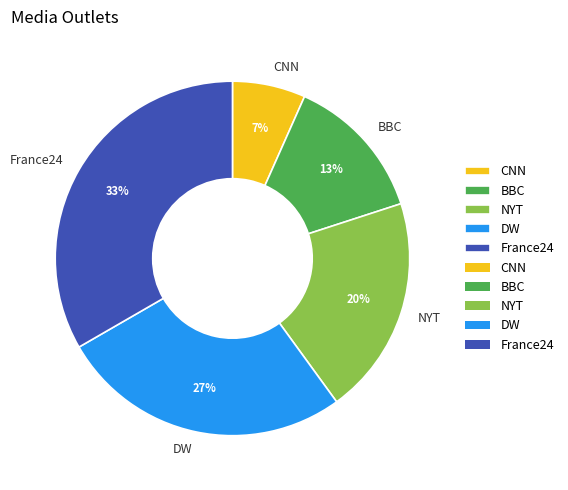

Do NYT and France24 together represent more than half of the pie?

Yes